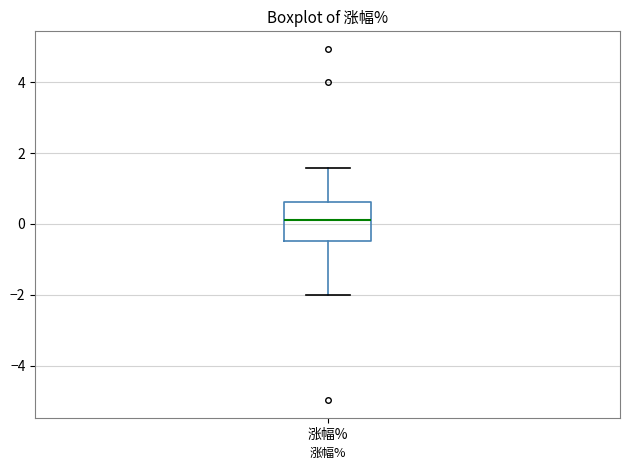

Where does the upper whisker of the box for 涨幅% end on the y-axis? The values are not printed on the chart, so give them approximately, as read against the axis.

1.6